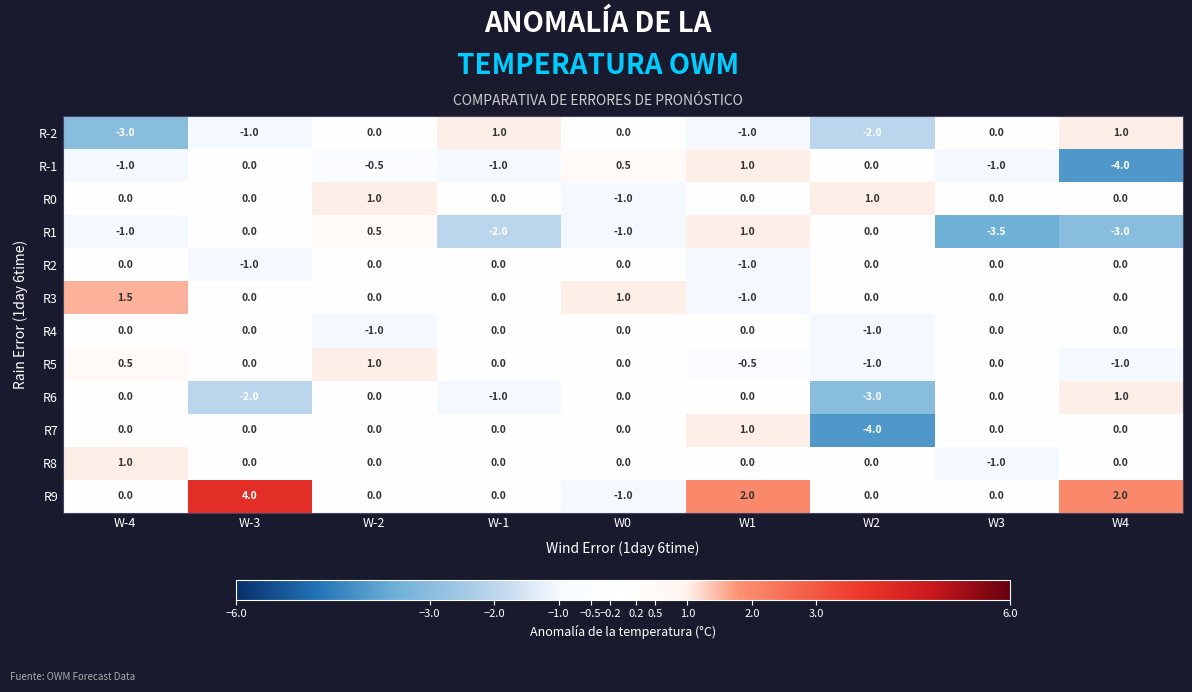

True or false: R0 has a value of 0.0 at W-3.

True